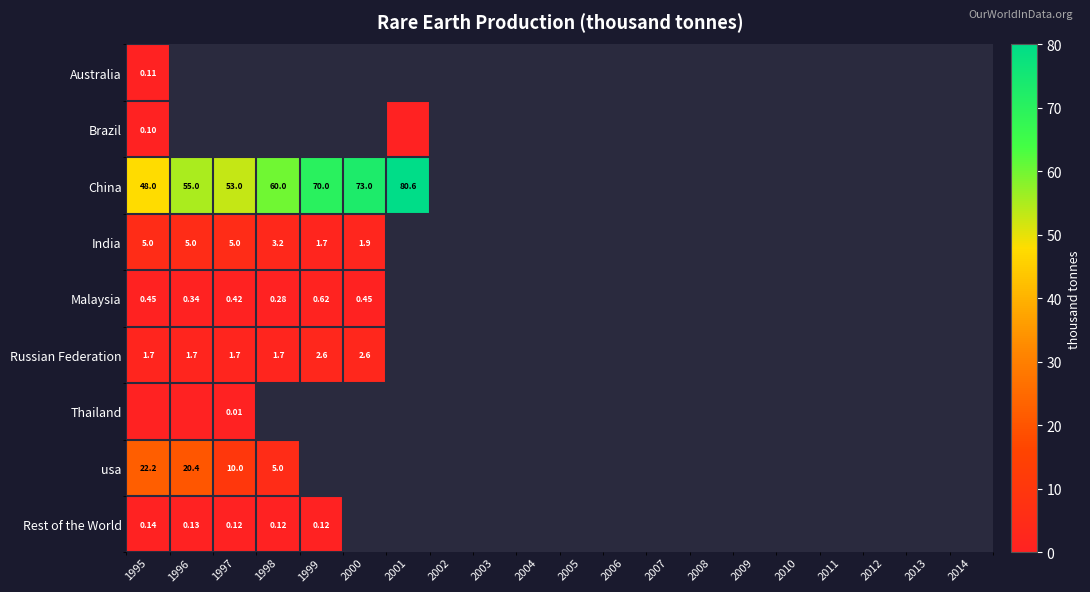

Count the number of data series in this chart.

9